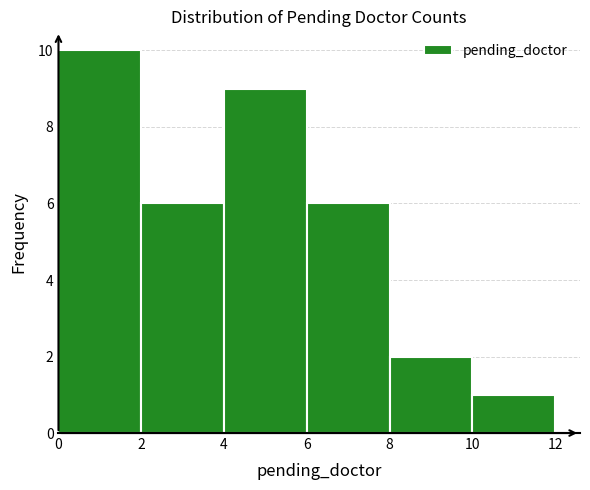

Reading left to right, transcribe this chart: for each bar, give the range it covers on the x-axis and its height. The values are not printed on the chart, so give them approximately, as read against the axis.

0 to 2: 10
2 to 4: 6
4 to 6: 9
6 to 8: 6
8 to 10: 2
10 to 12: 1